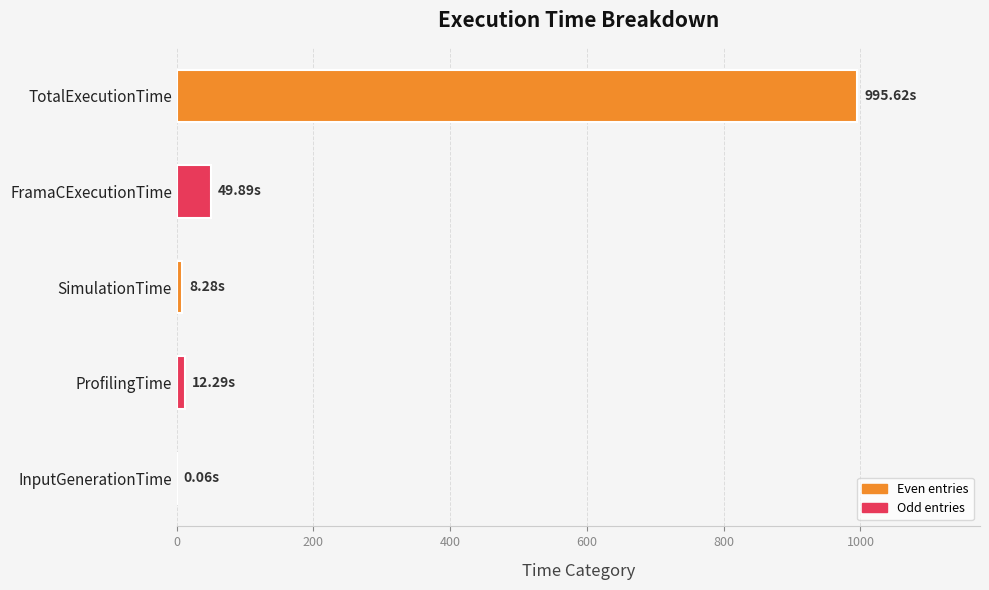

Does the chart contain stacked bars?

No